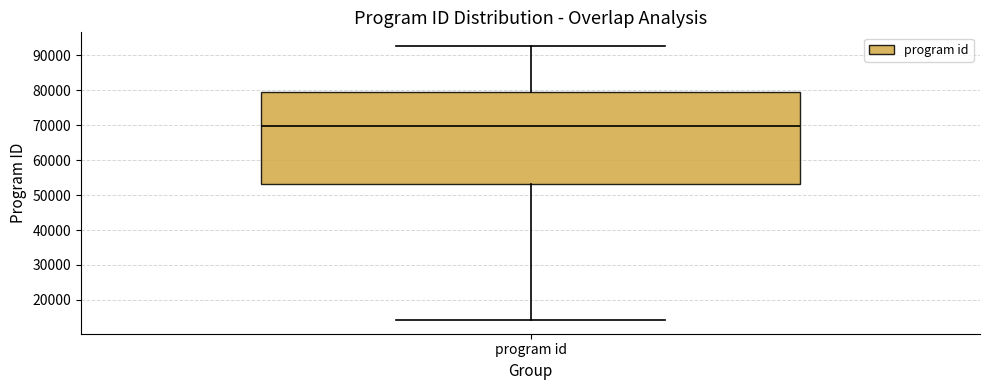

Read this box plot against the y-axis: the position of the median line, the range covered by the box, and the ends of both whiskers. The values are not printed on the chart, so give them approximately, as read against the axis.

median 70000, box 53000 to 80000, whiskers 14000 to 93000